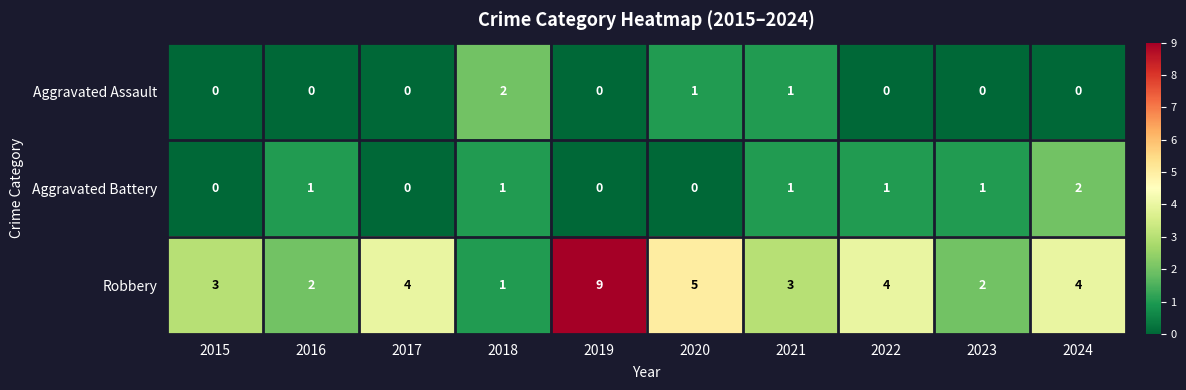

Which series has the largest total across all categories?

Robbery